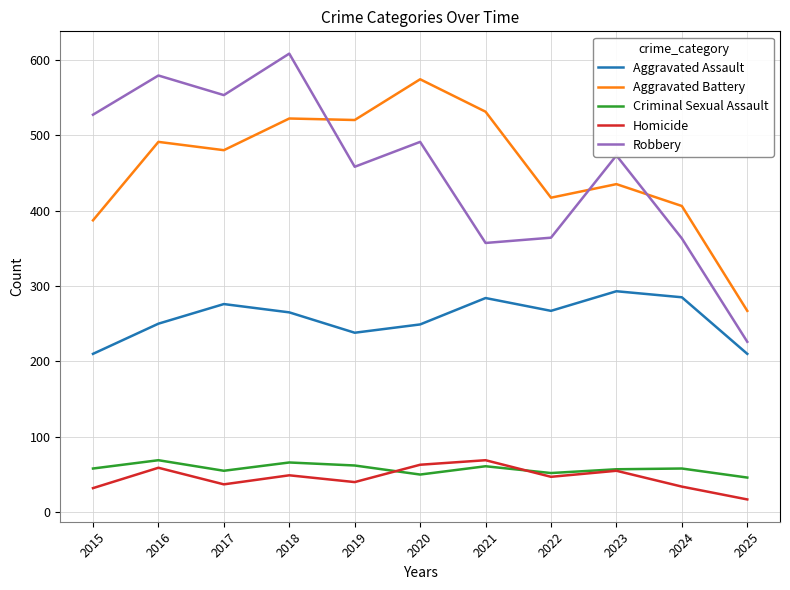

At which category is the sum across all series the highest?

2018